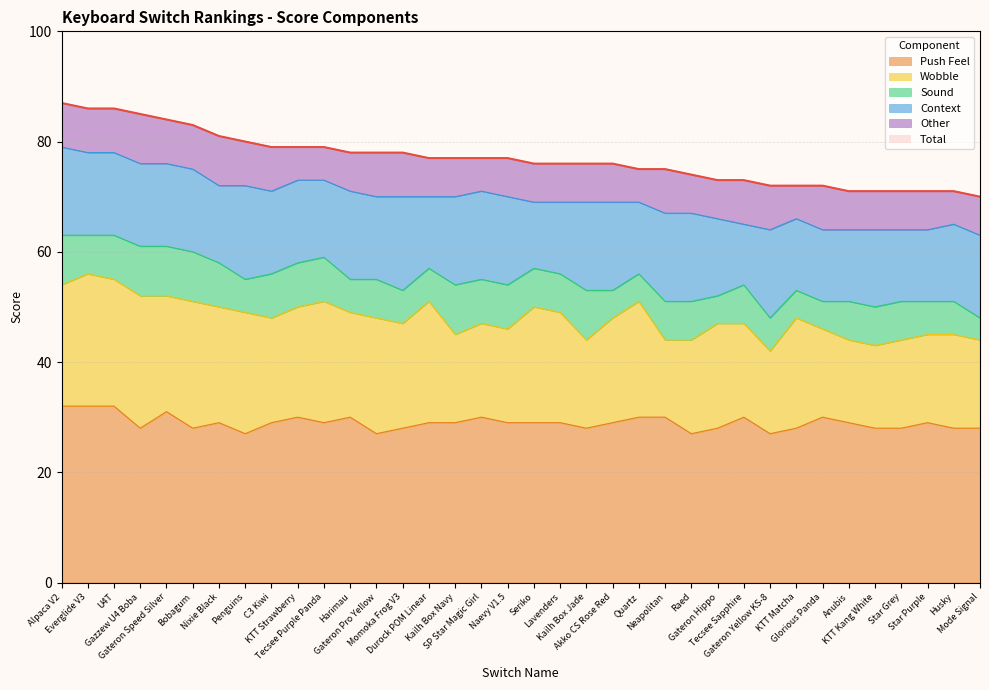

What is the difference between the Push Feel values at Lavenders and Gateron Speed Silver?

2